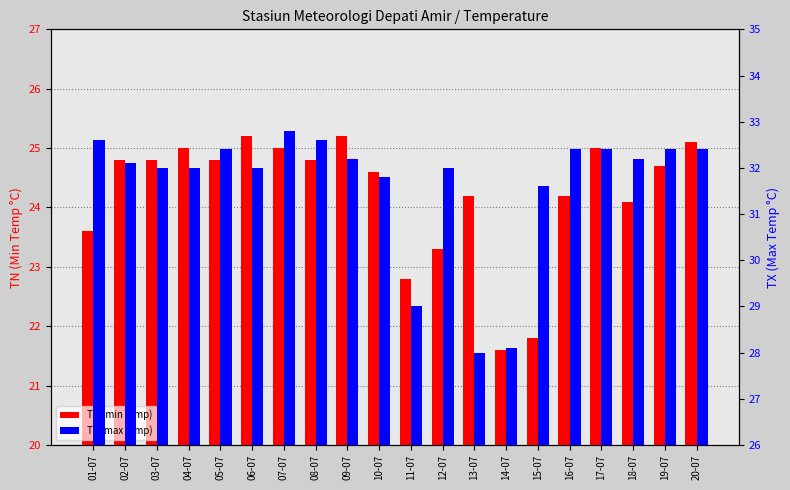

True or false: TX (max temp) has a value of 28.1 at 14-07.

True